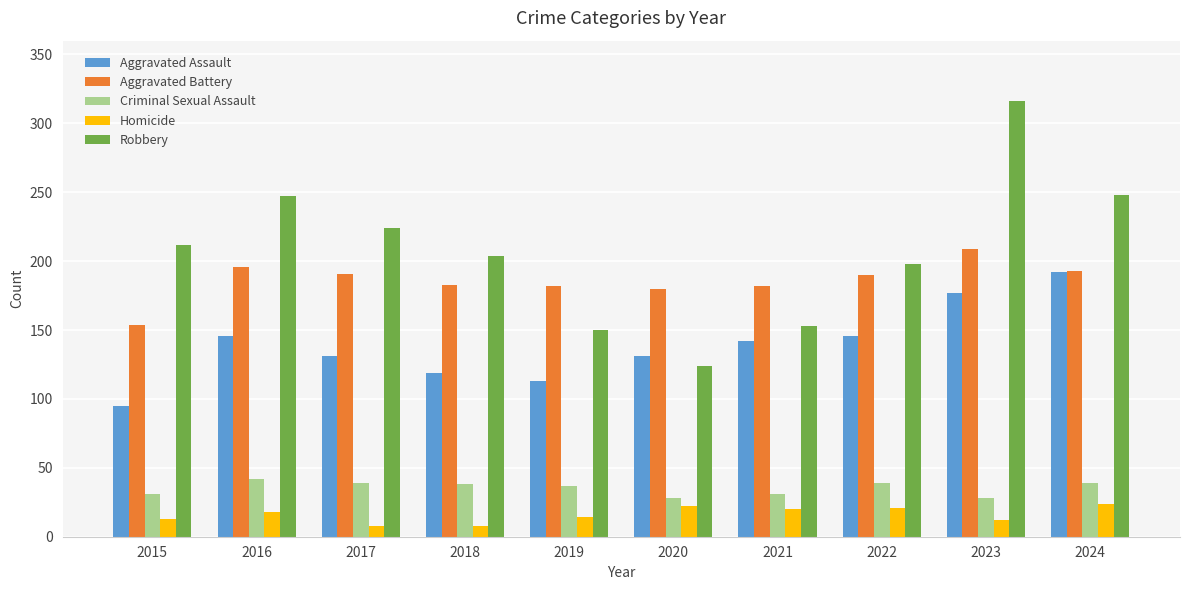

Count the number of categories in the chart.

10